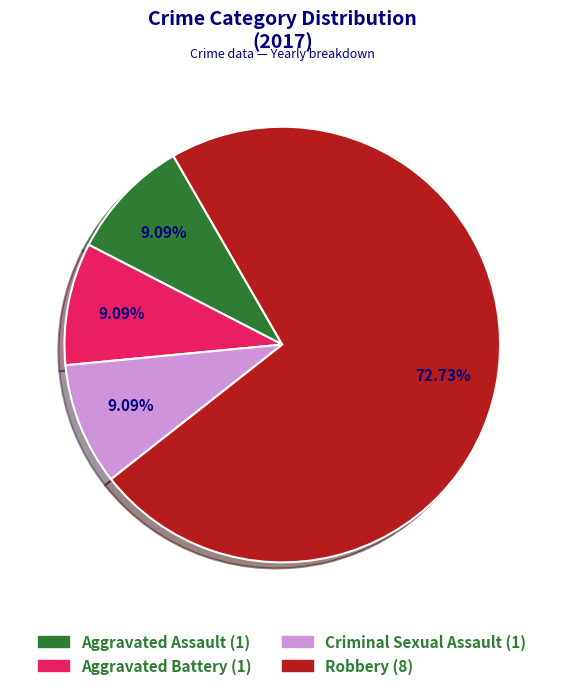

Does any single category account for the majority?

Yes